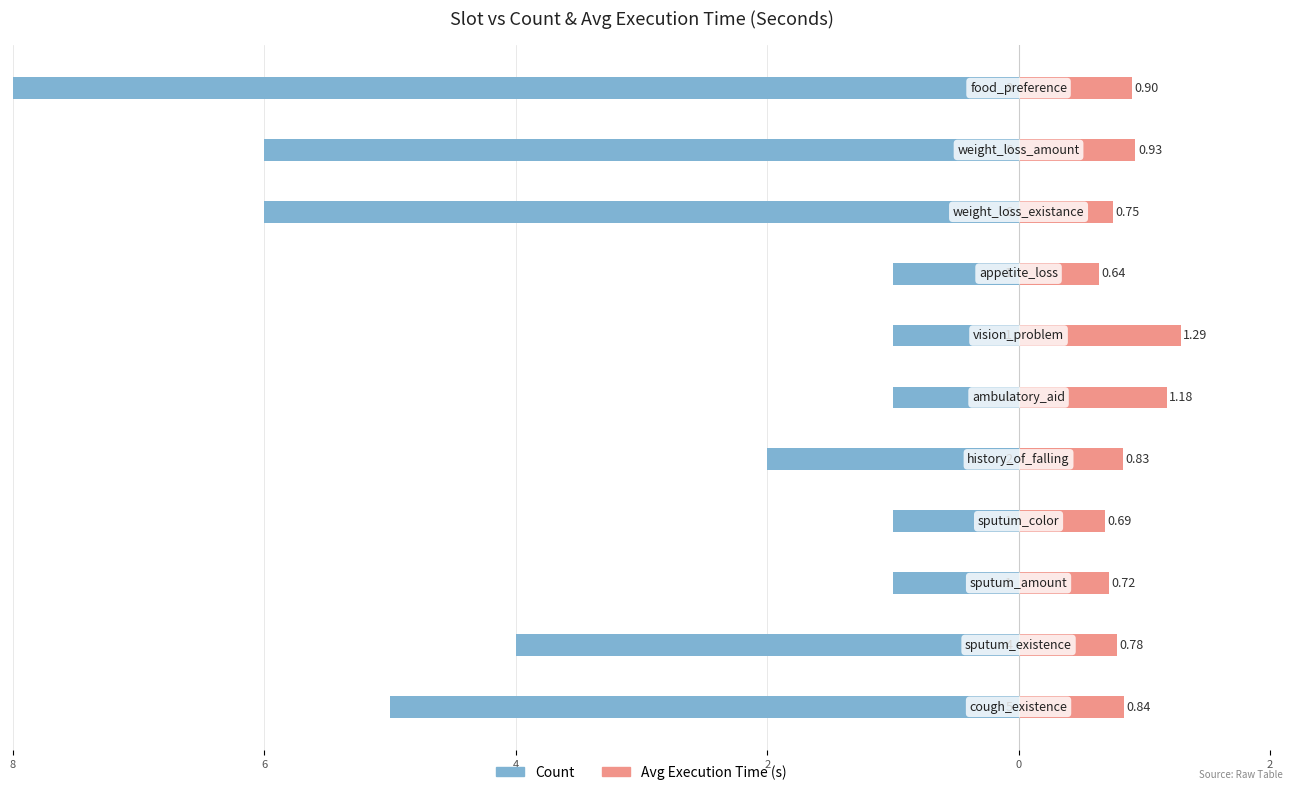

How many groups of bars are there?

11